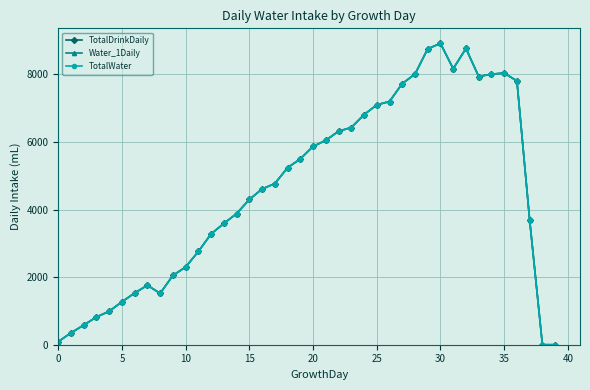

At which label does Water_1Daily reach its peak?

30